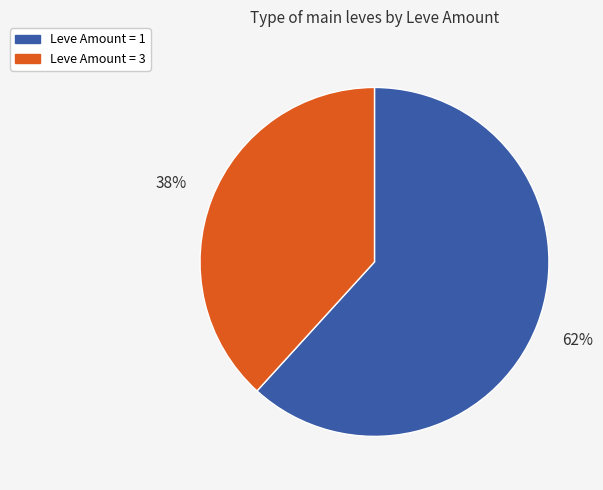

Does any single category account for the majority?

Yes